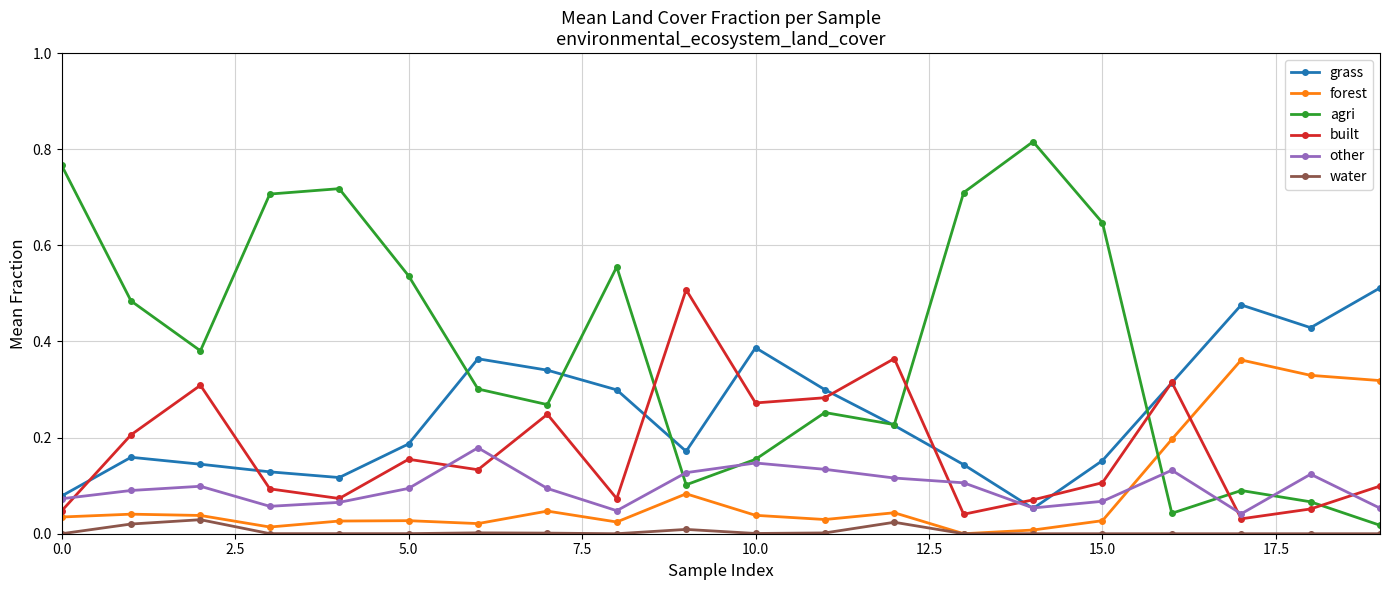

Is this an area chart (filled region under the line)?

No